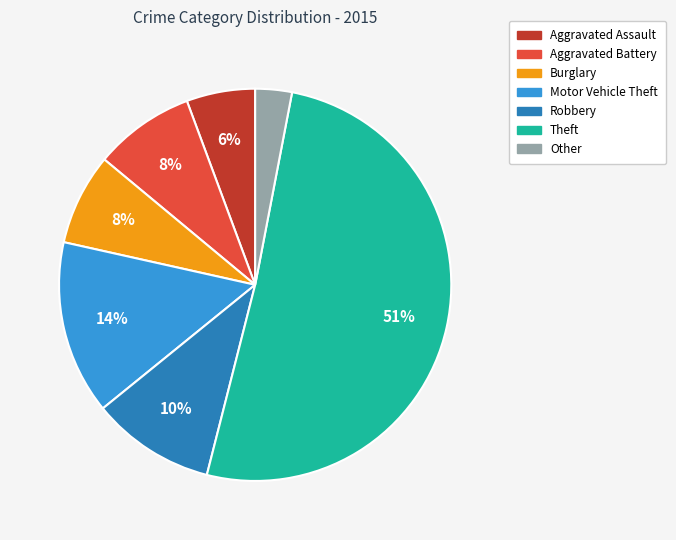

The Theft slice represents 51% of the pie. True or false?

True